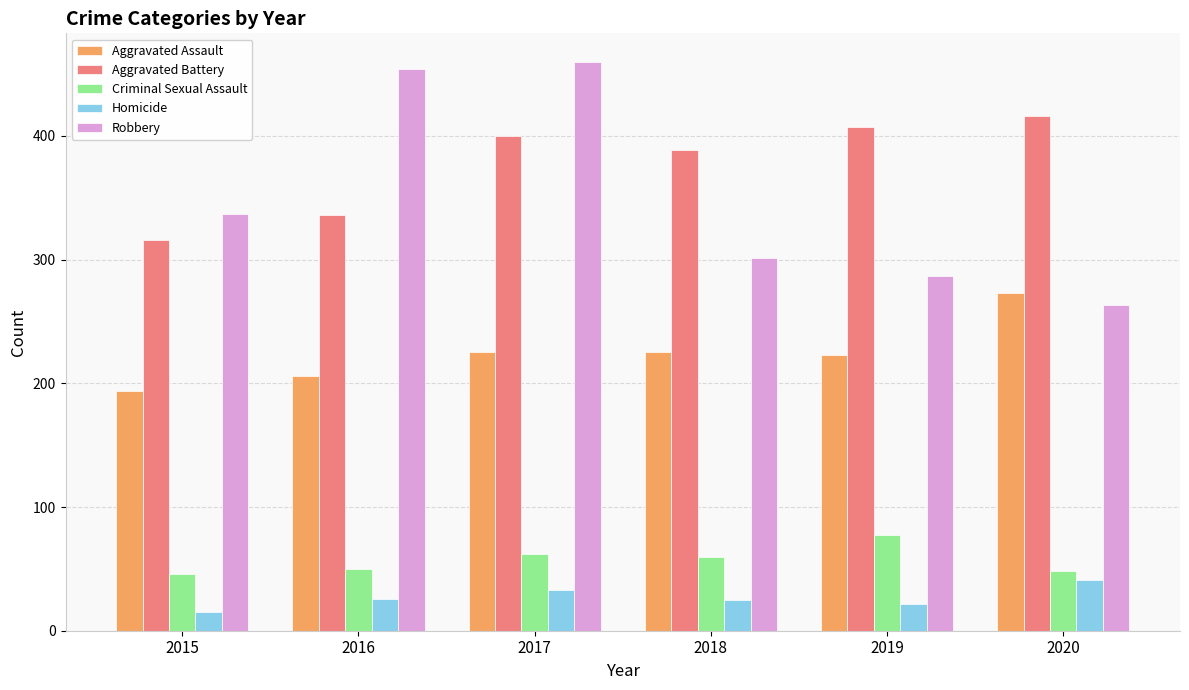

At which label does Robbery reach its minimum?

2020